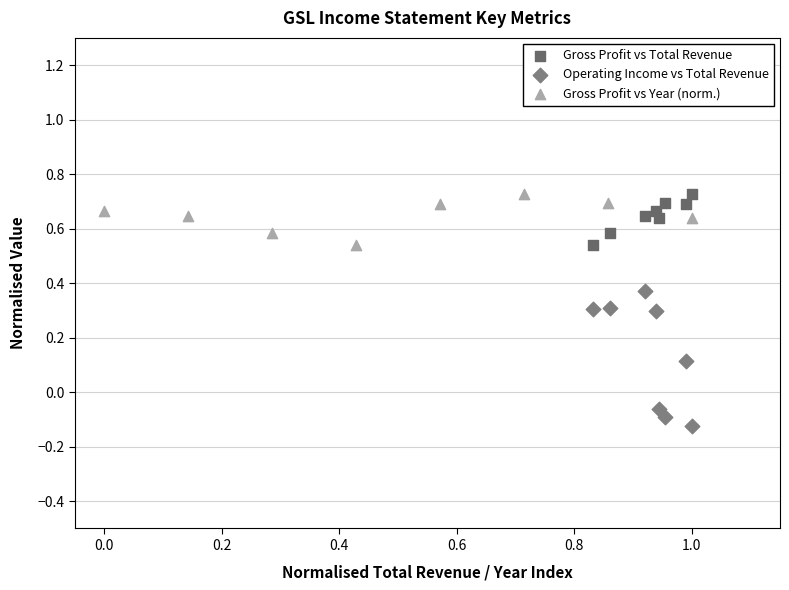

Which series has the widest spread of Y values?

Operating Income vs Total Revenue